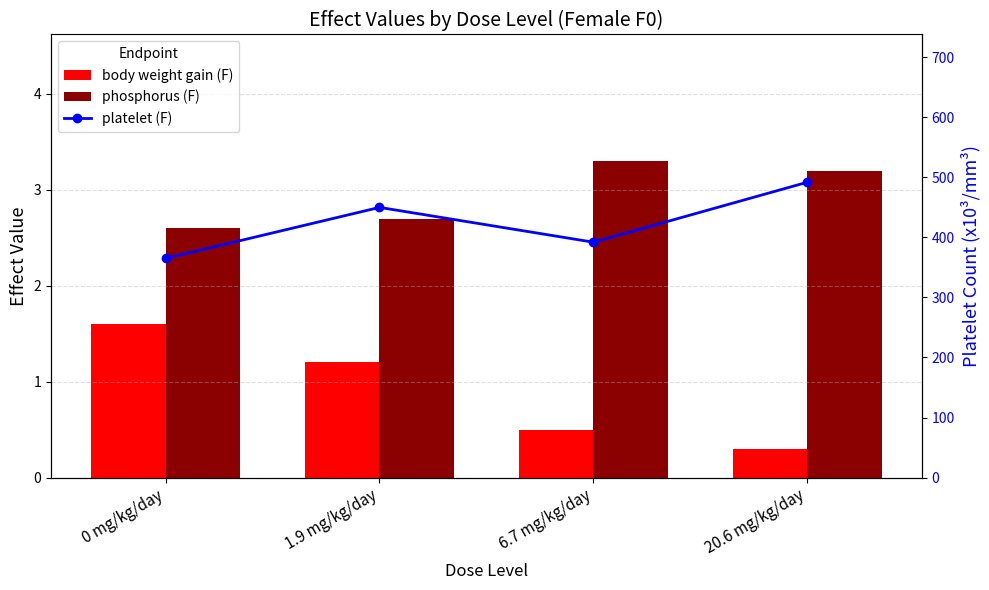

The body weight gain (F) series shows 0.3 at 20.6 mg/kg/day. True or false?

True